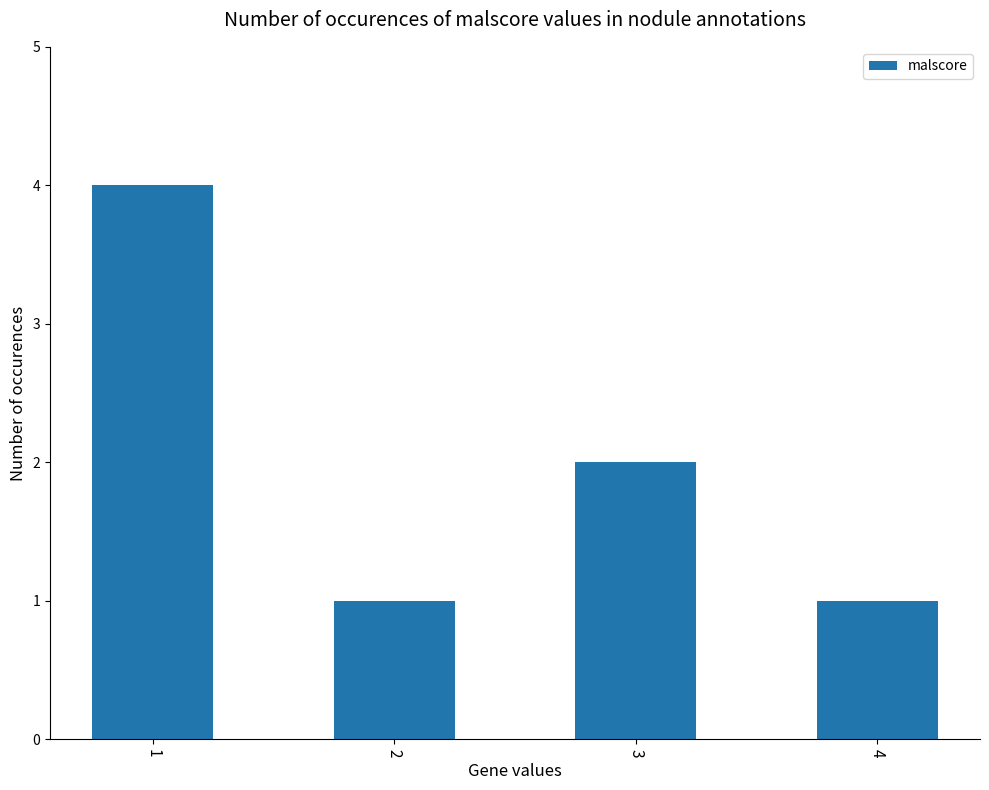

What is the value of the 3rd bar from the left?

2